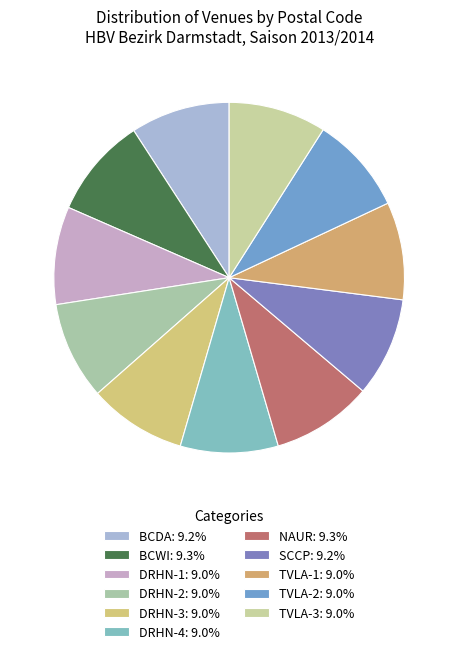

How many slices are in this pie chart?

11